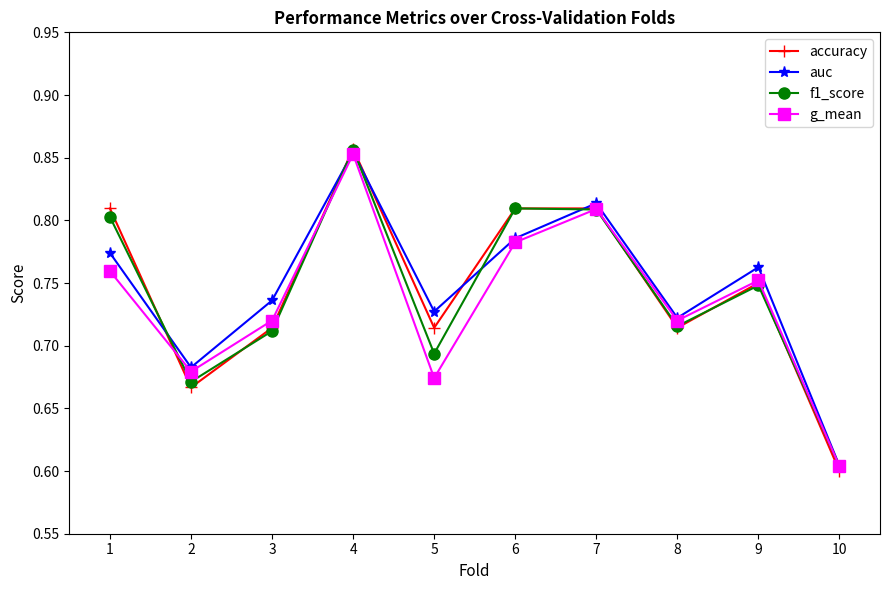

Rank the series at 1 from lowest to highest value.

g_mean, auc, f1_score, accuracy